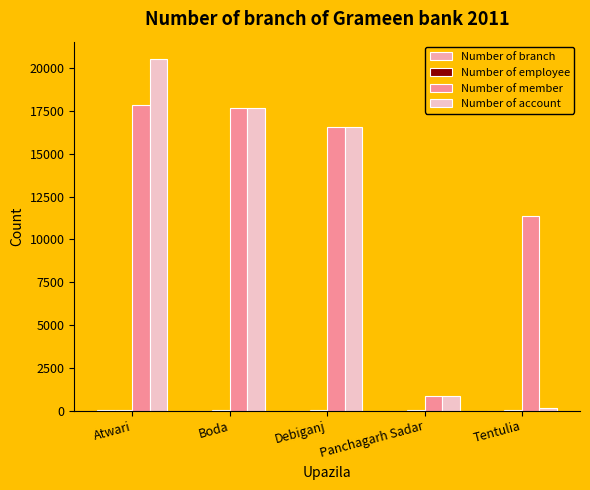

List the labels in order of Number of account value, largest first.

Atwari, Boda, Debiganj, Panchagarh Sadar, Tentulia